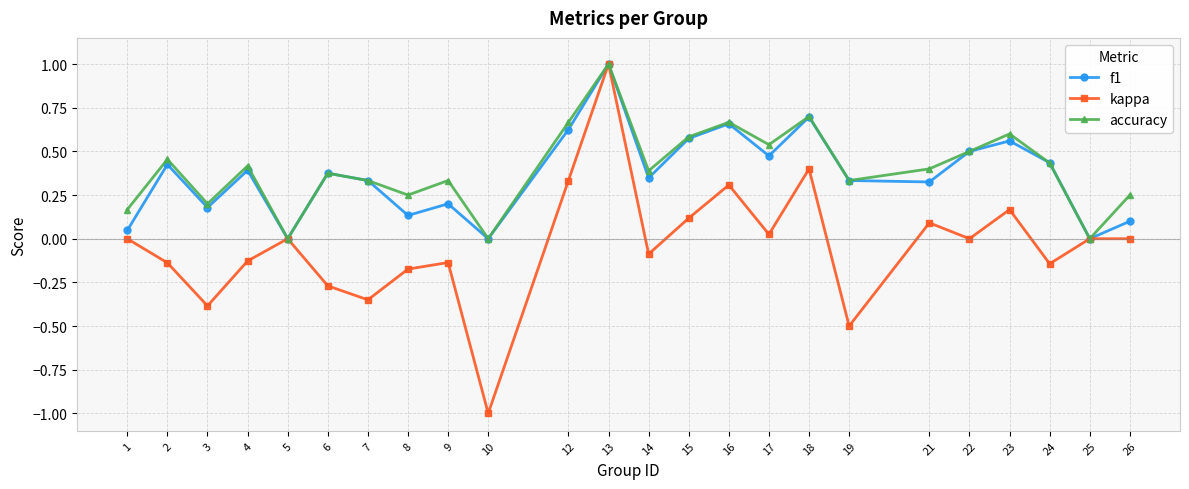

What is the difference between the maximum and minimum values in the accuracy series?

1.0